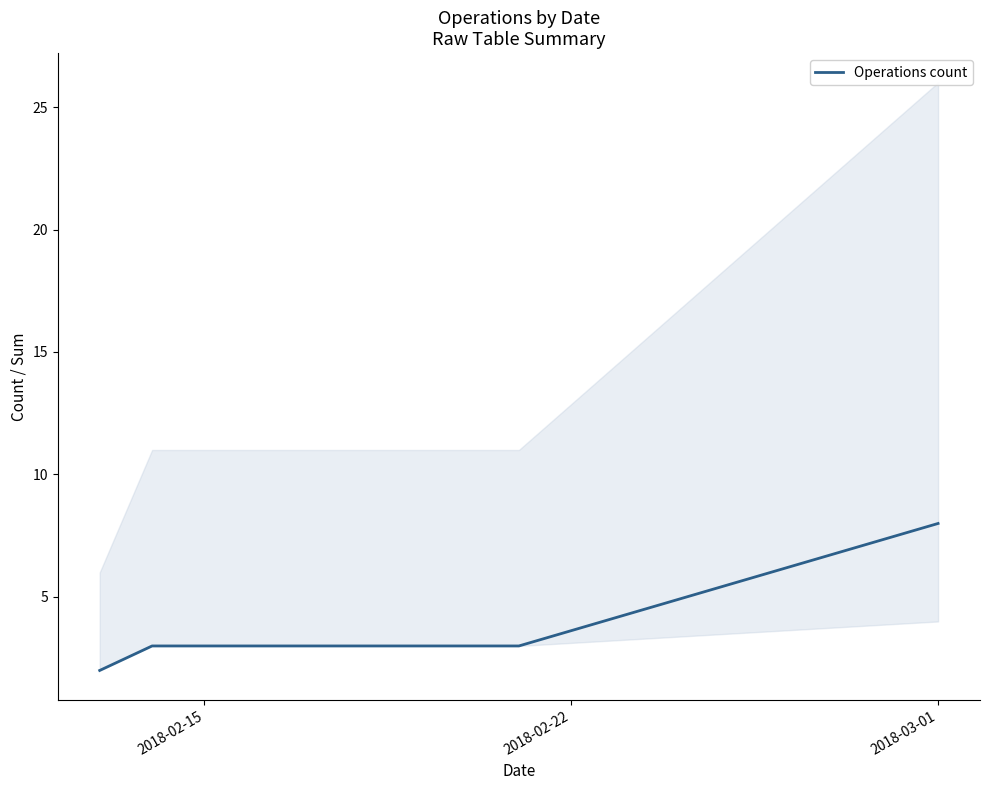

Reading left to right, list all the values displayed in this chart.

2	3	3	8